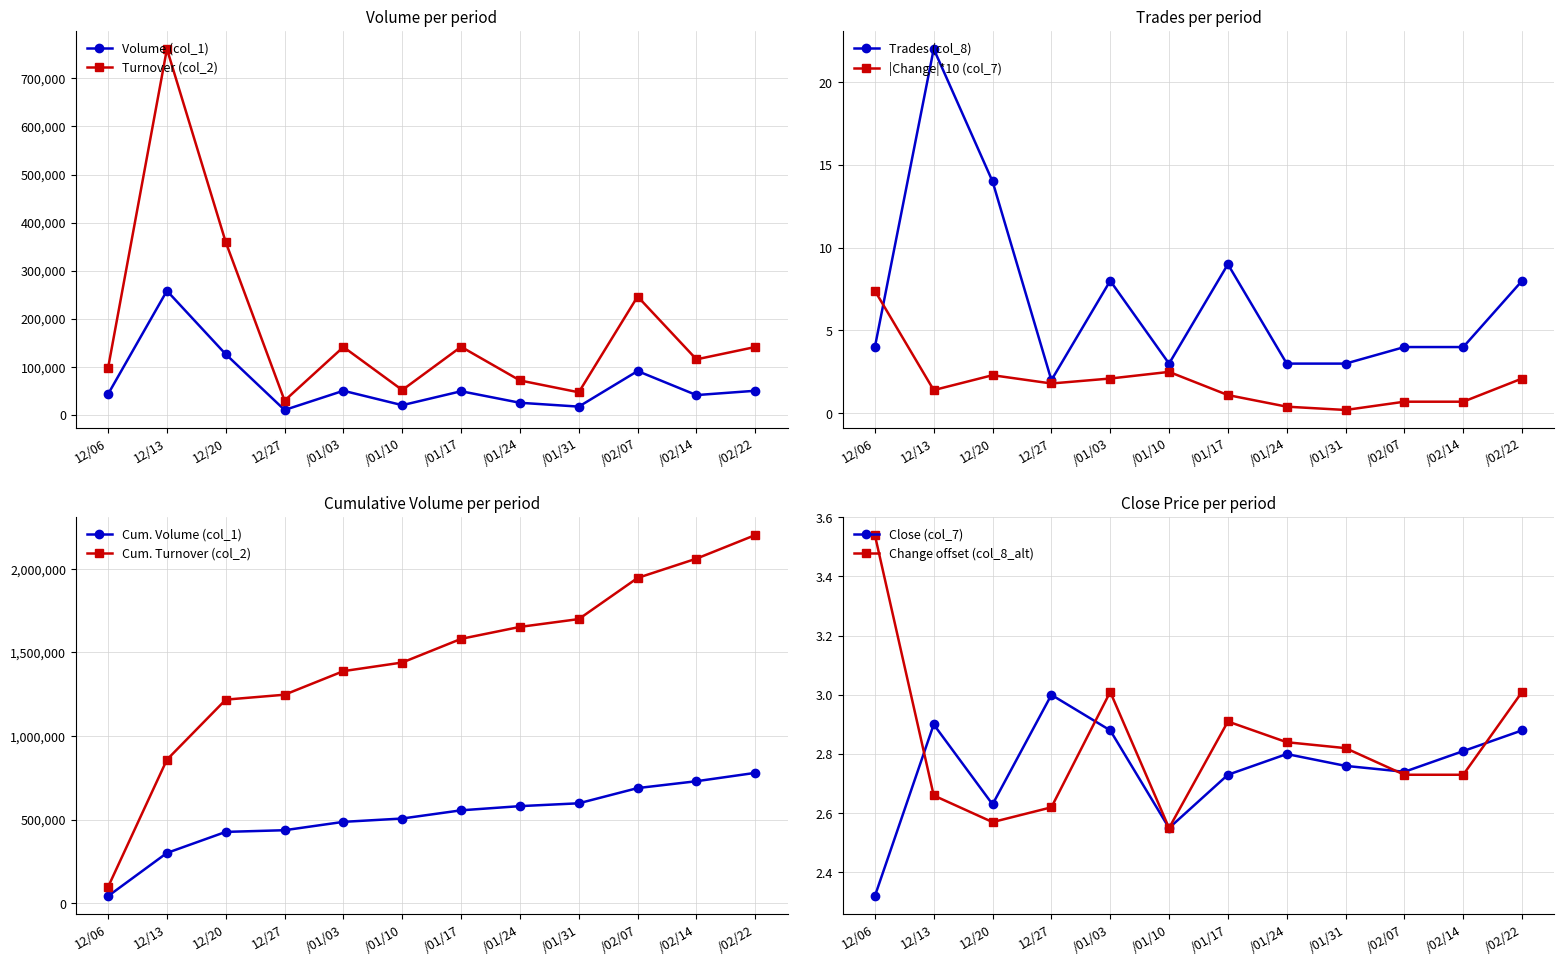

Which series has the widest spread of values?

Turnover (col_2)